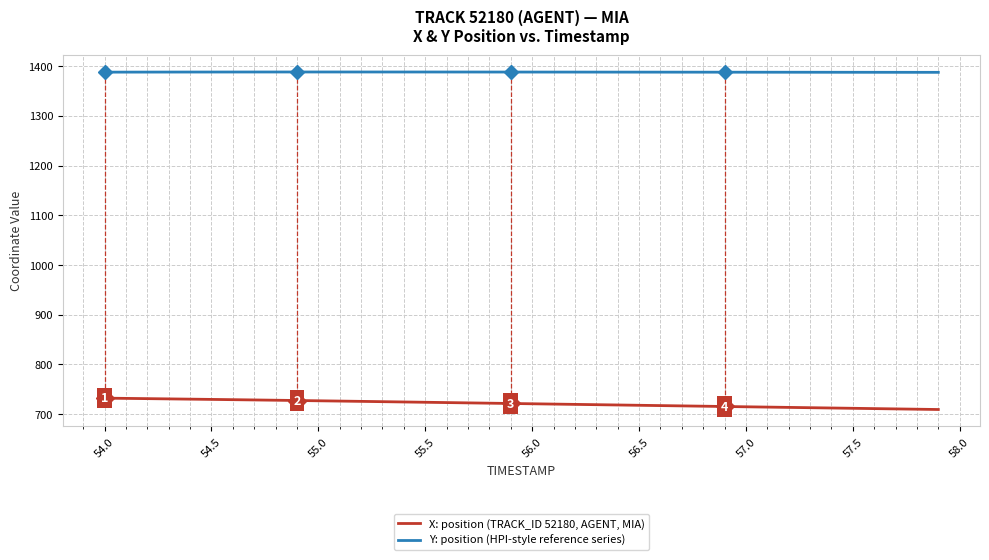

True or false: X: position (TRACK_ID 52180, AGENT, MIA) and Y: position (HPI-style reference series) cross at least once.

False